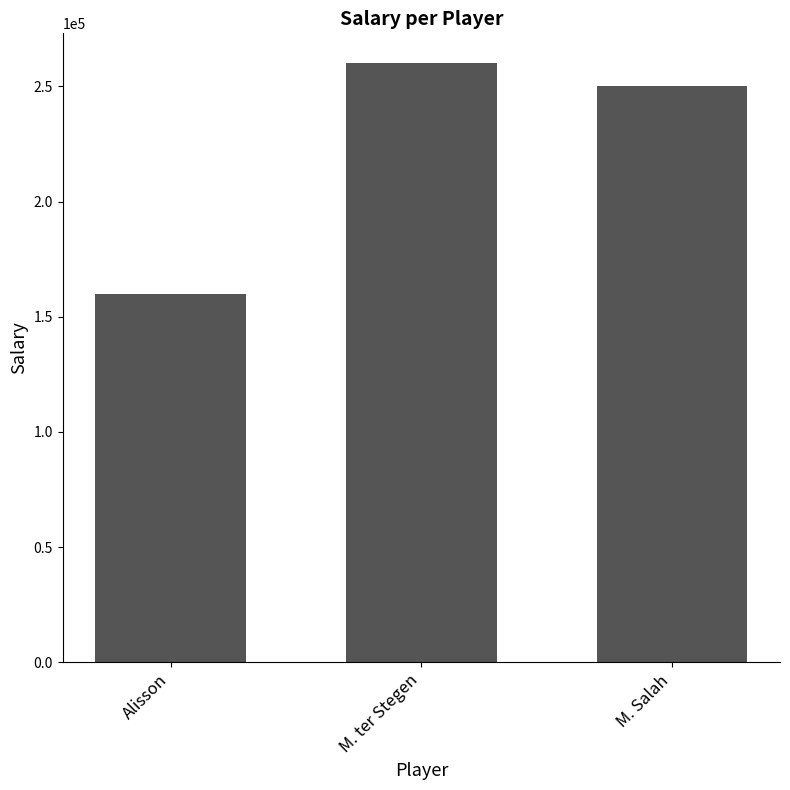

What is the difference between the maximum and minimum values?

100000